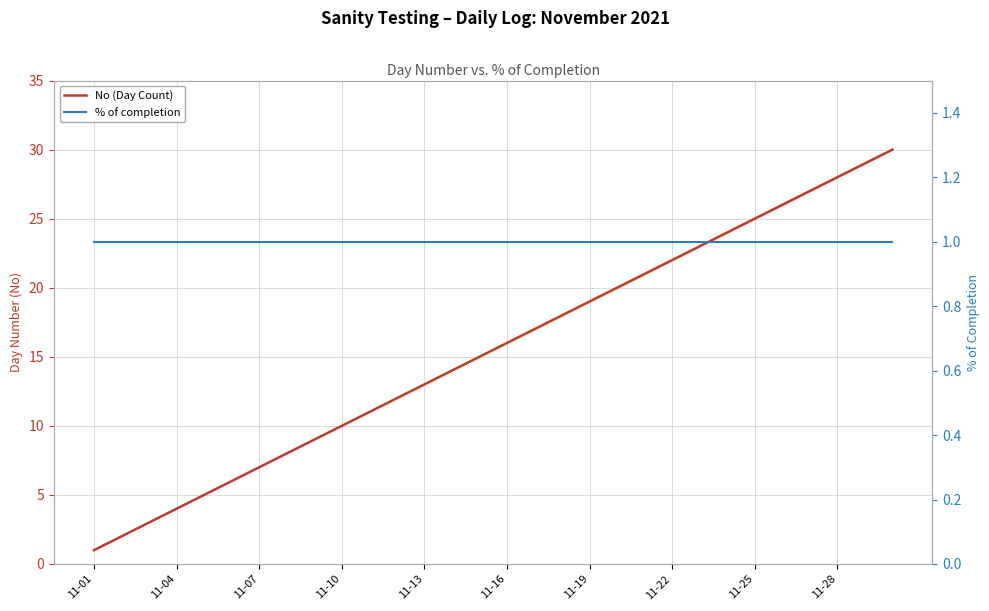

True or false: No (Day Count) and % of completion cross at least once.

False